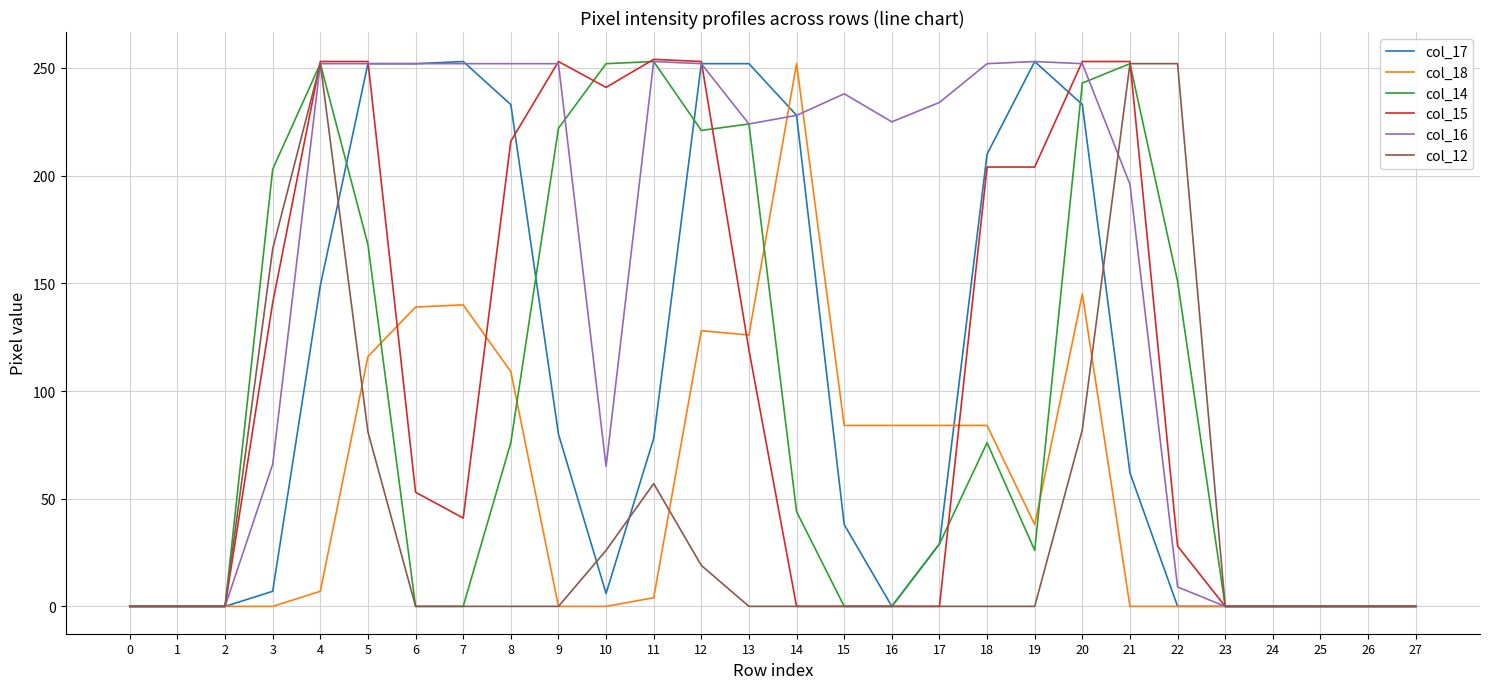

What is the difference between the maximum and minimum values in the col_18 series?

252